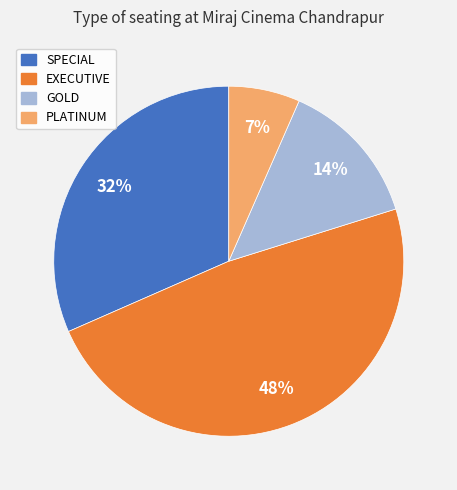

How many slices are in this pie chart?

4